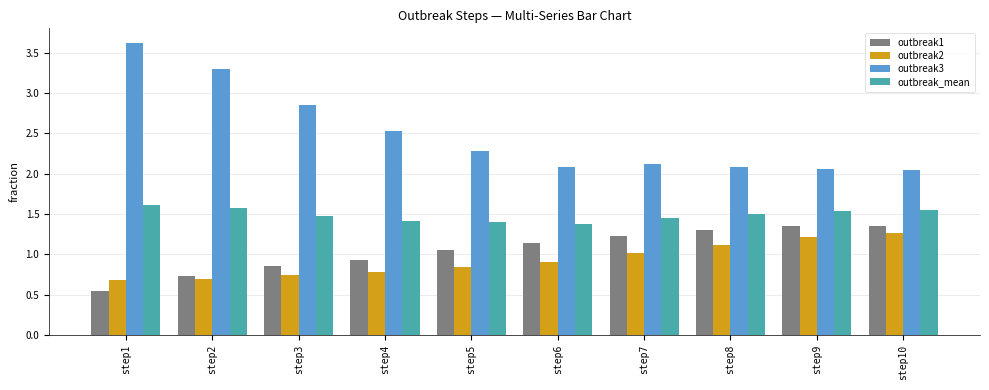

Are the bars horizontal?

No